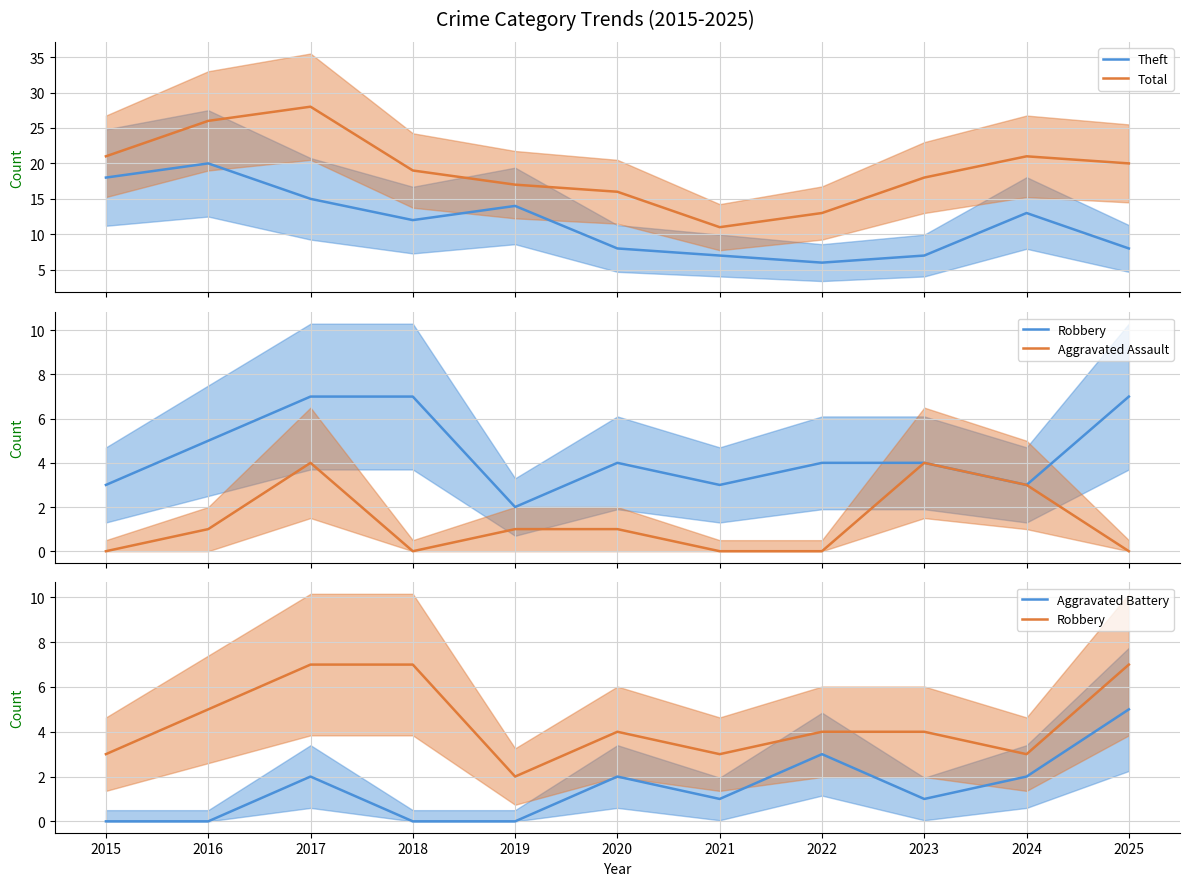

What is the sum of the Aggravated Battery values at 2020 and 2018?

2